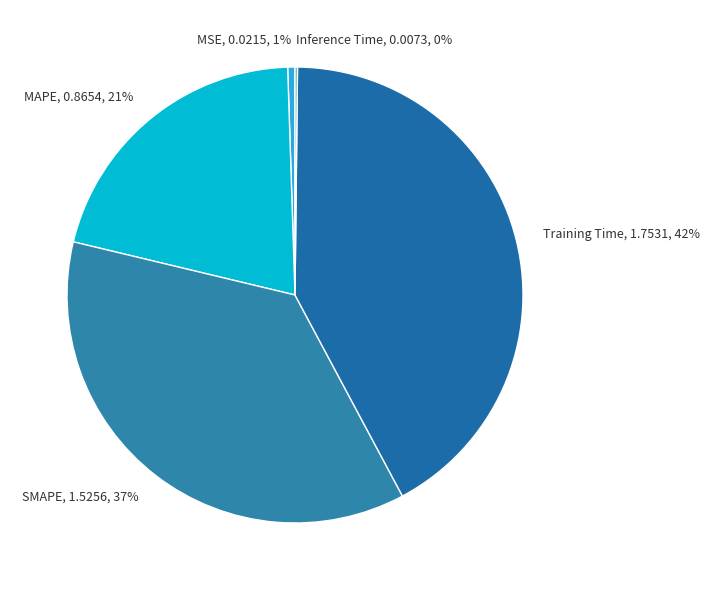

To the nearest percent, what is the difference between the largest and smallest slice percentages?

42%